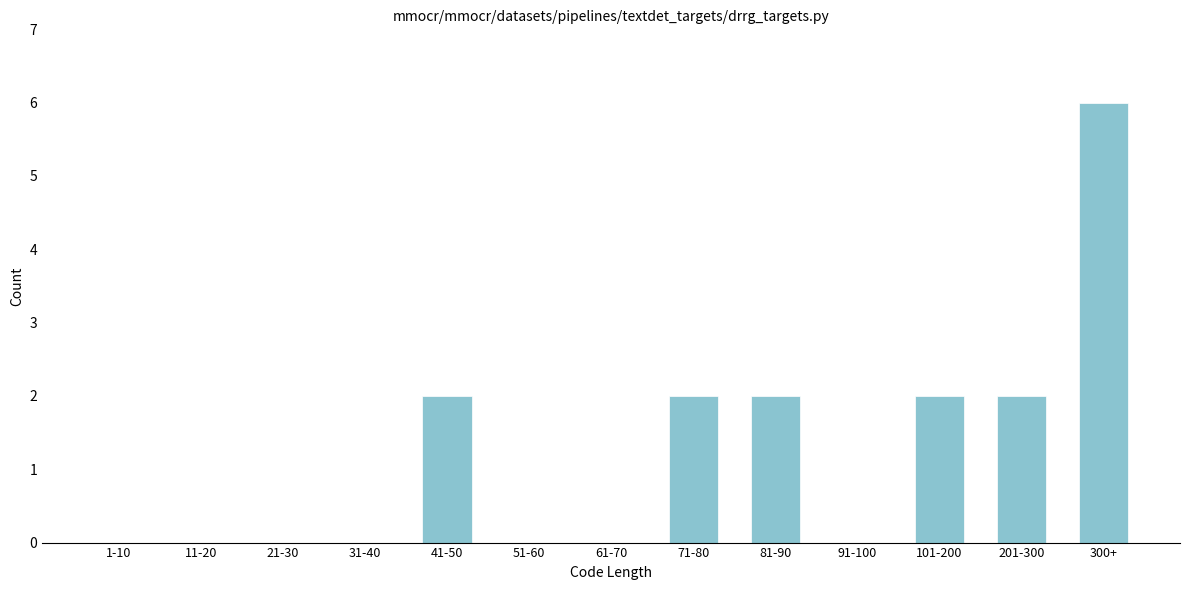

Reading left to right, transcribe all the data shown in this chart.

1-10=0	11-20=0	21-30=0	31-40=0	41-50=2	51-60=0	61-70=0	71-80=2	81-90=2	91-100=0	101-200=2	201-300=2	300+=6